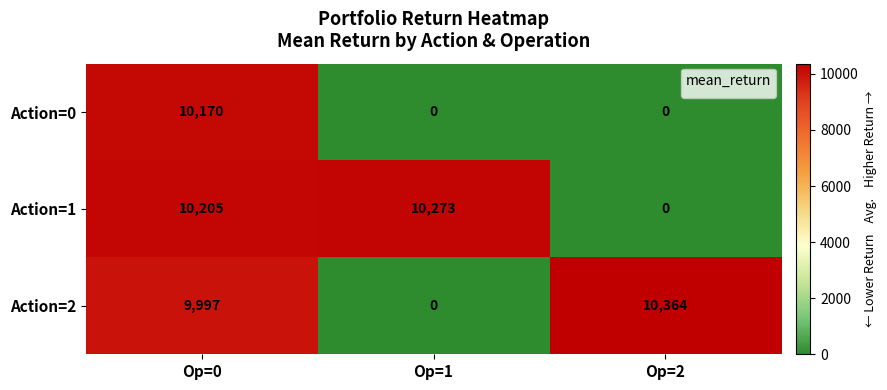

How many distinct data groups are displayed?

3